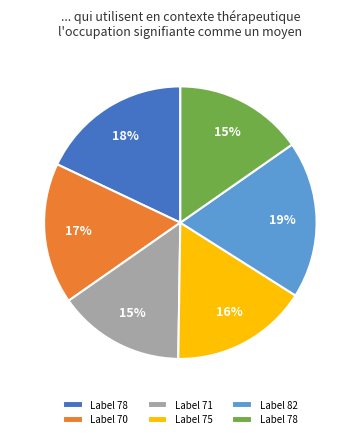

To the nearest percent, what is the difference between the largest and smallest slice percentages?

4%